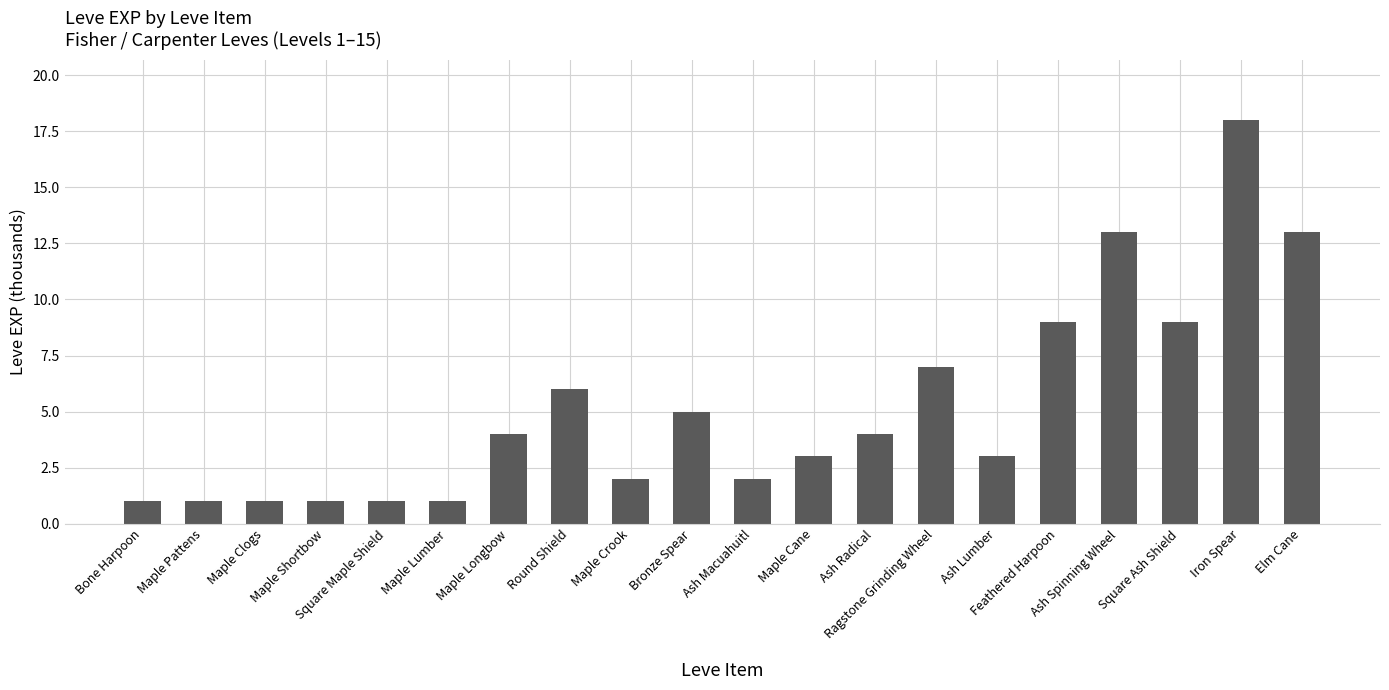

What is the difference between the maximum and minimum values?

17